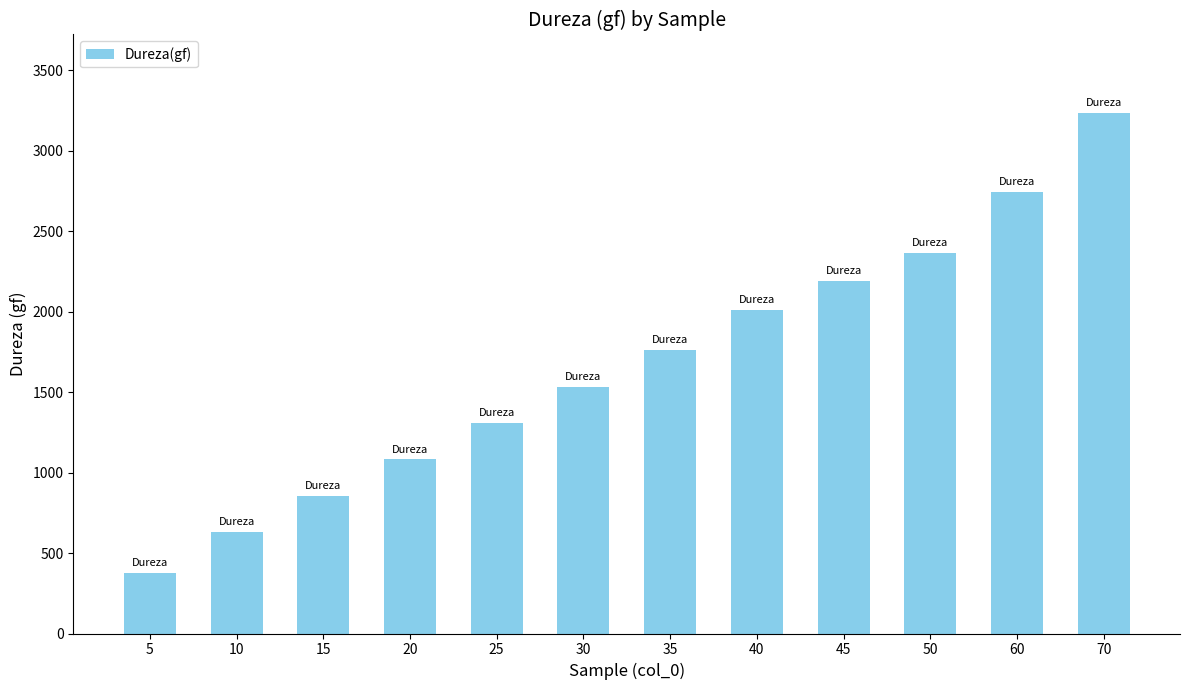

What value does the data have at 25?

1307.1